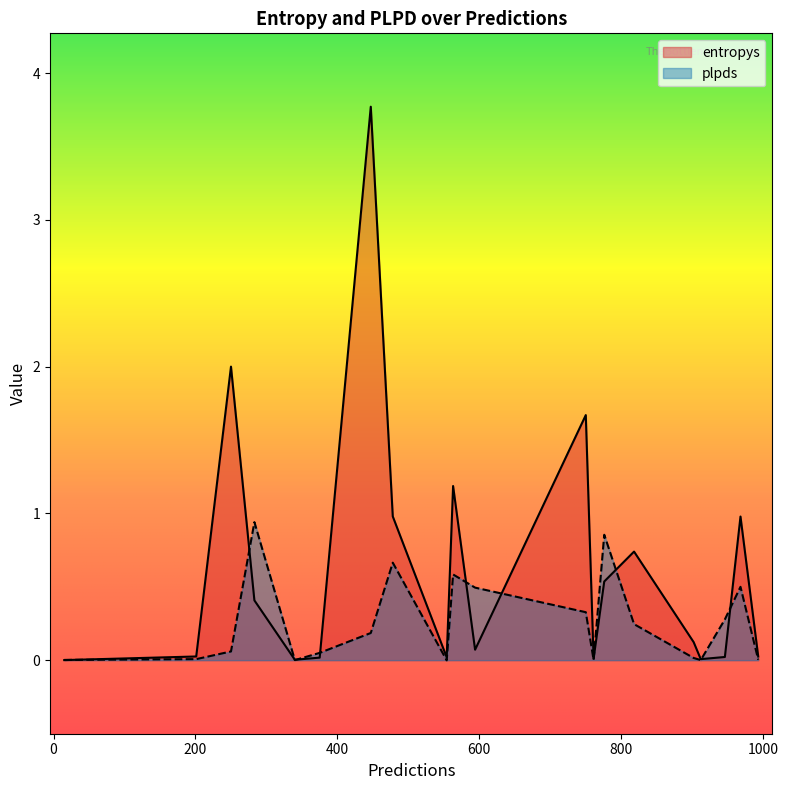

What is the sum of all entropys values?

12.6